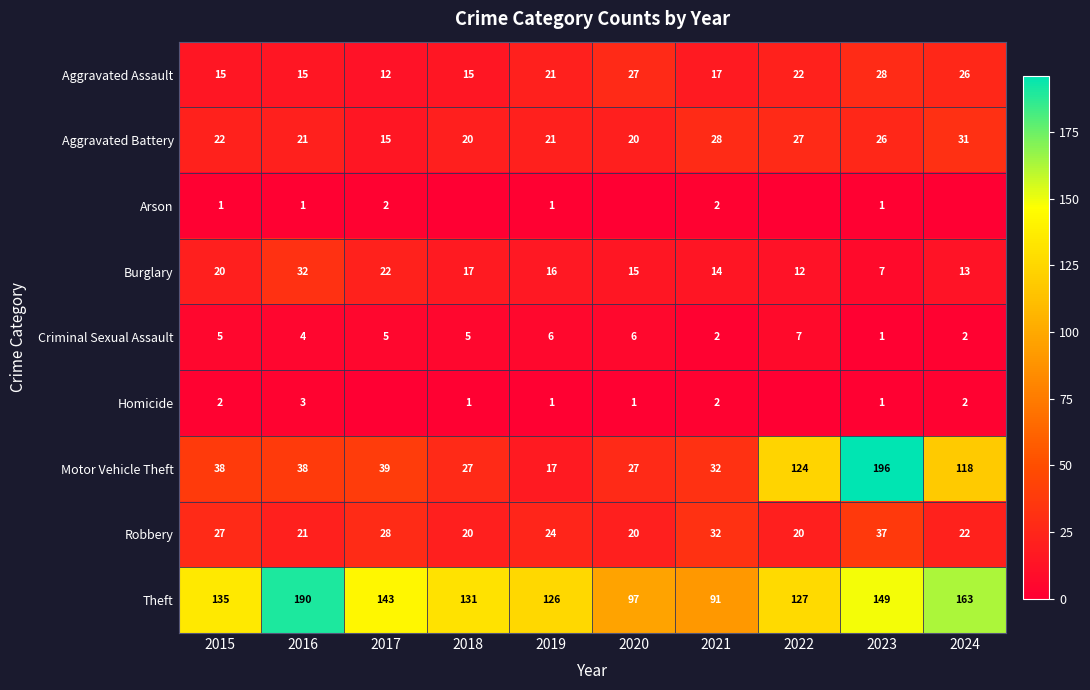

What is the sum of all Aggravated Assault values?

198